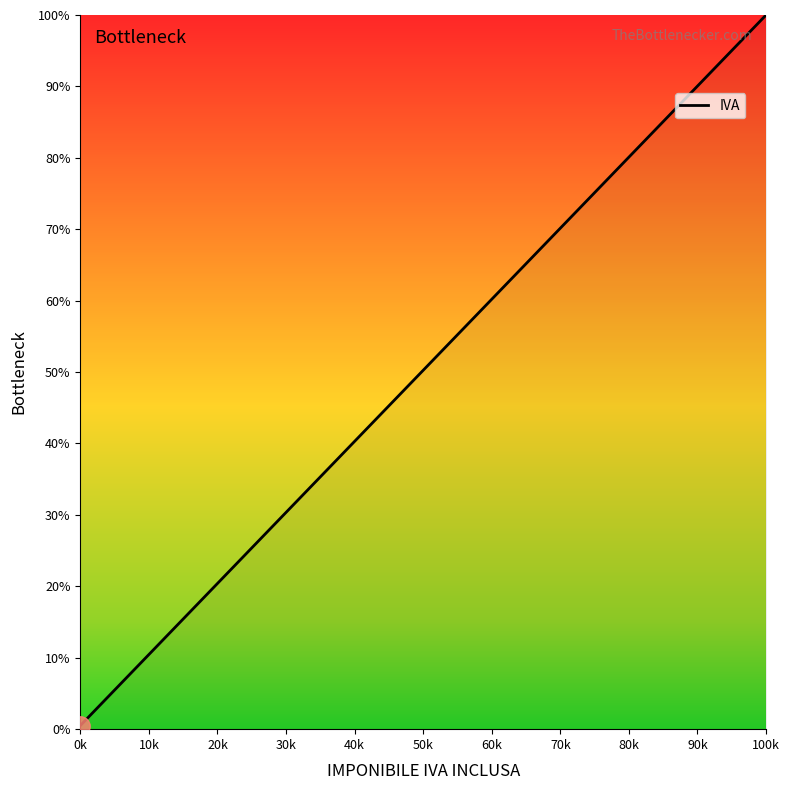

What is the sum of all values?

268.0